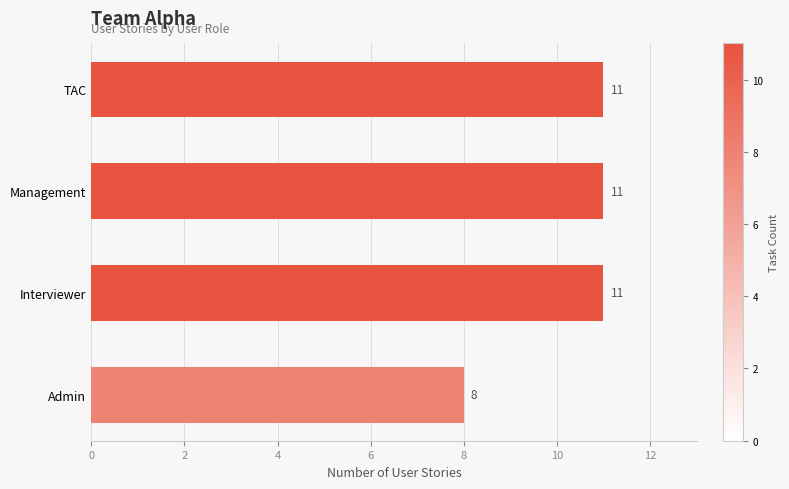

The value at Admin is 8. True or false?

True